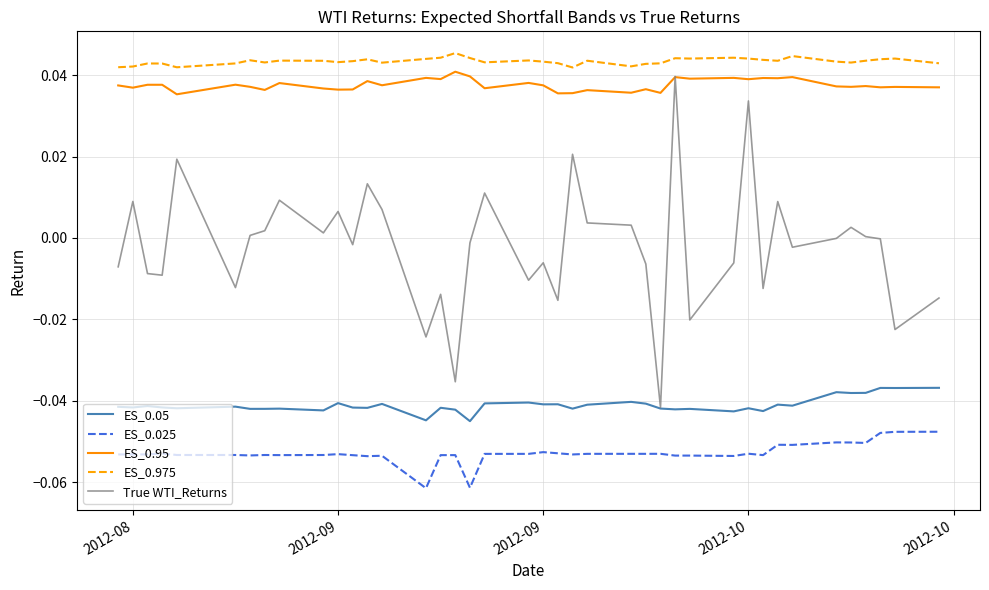

What are all the series names shown in the legend?

ES_0.05, ES_0.025, ES_0.95, ES_0.975, True WTI_Returns